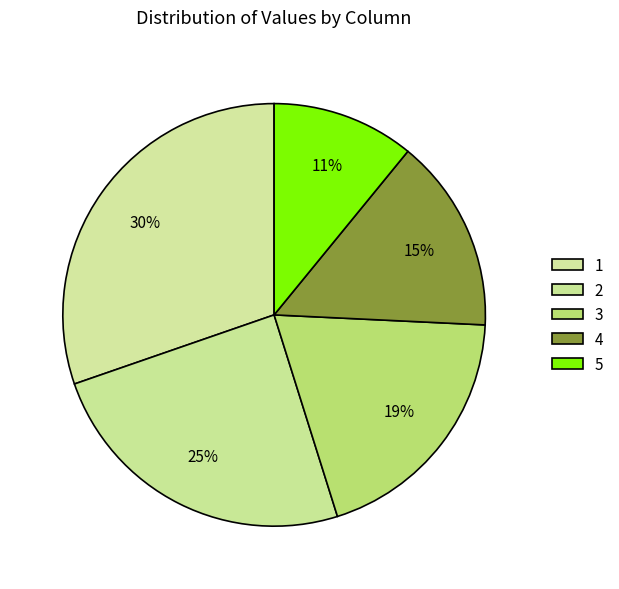

To the nearest percent, what is the combined percentage of 3 and 2?

44%